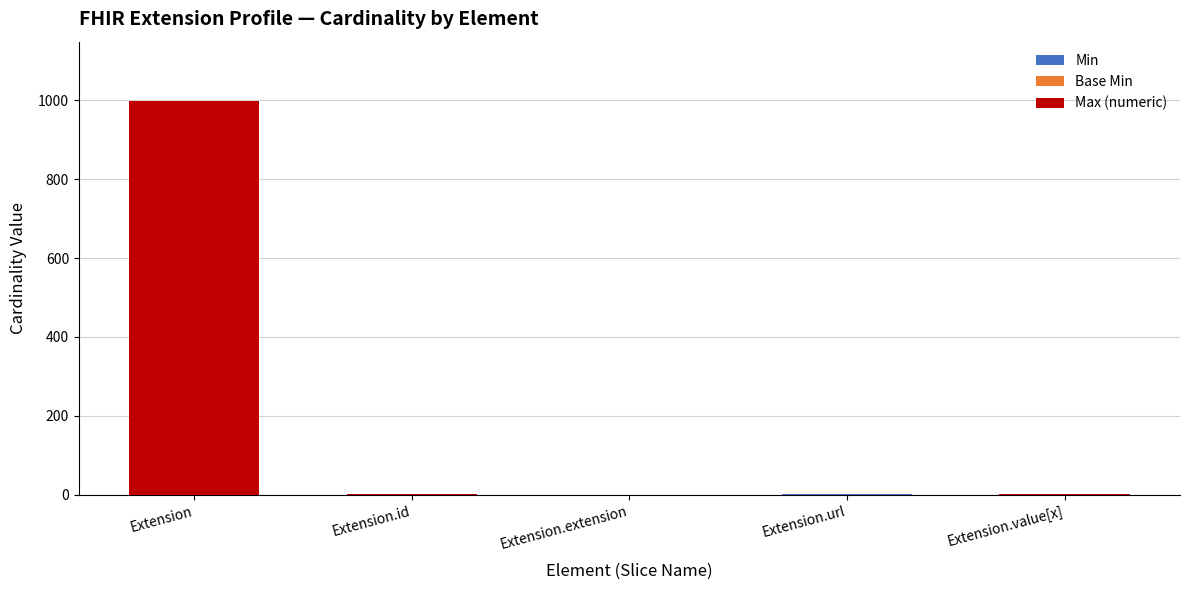

What is the total value across all series at Extension?

999